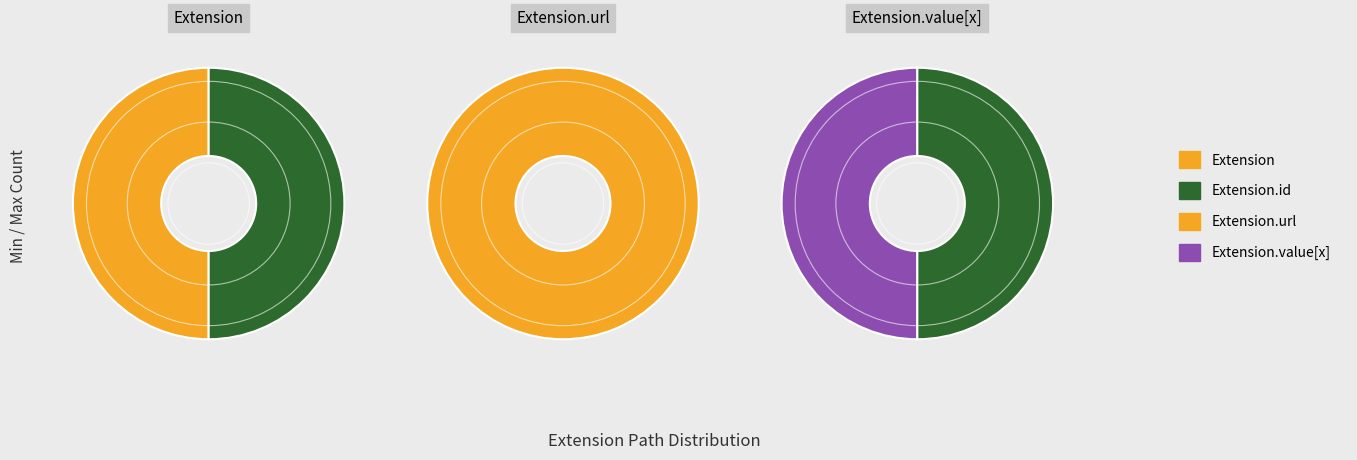

Does Extension.url account for over 50% of the chart?

Yes